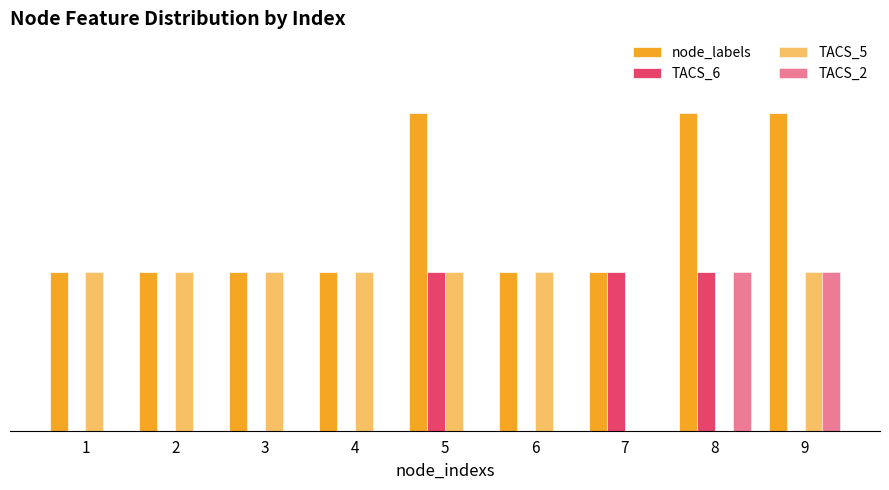

Reading left to right, transcribe all the data shown in this chart.

node_labels: 1	1	1	1	2	1	1	2	2
TACS_6: 0	0	0	0	1	0	1	1	0
TACS_5: 1	1	1	1	1	1	0	0	1
TACS_2: 0	0	0	0	0	0	0	1	1